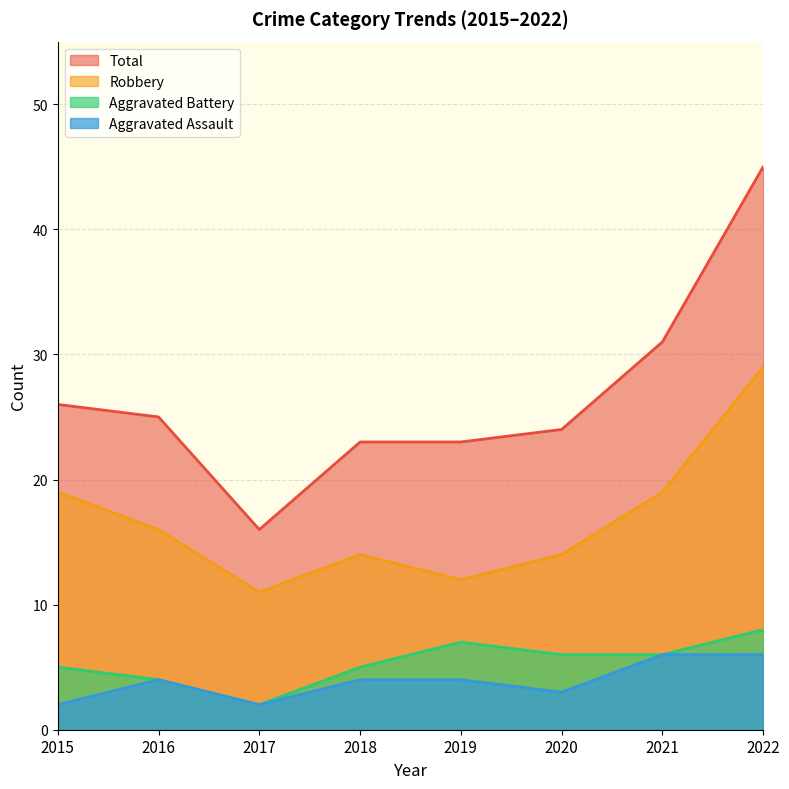

What is the maximum value for Aggravated Assault?

6